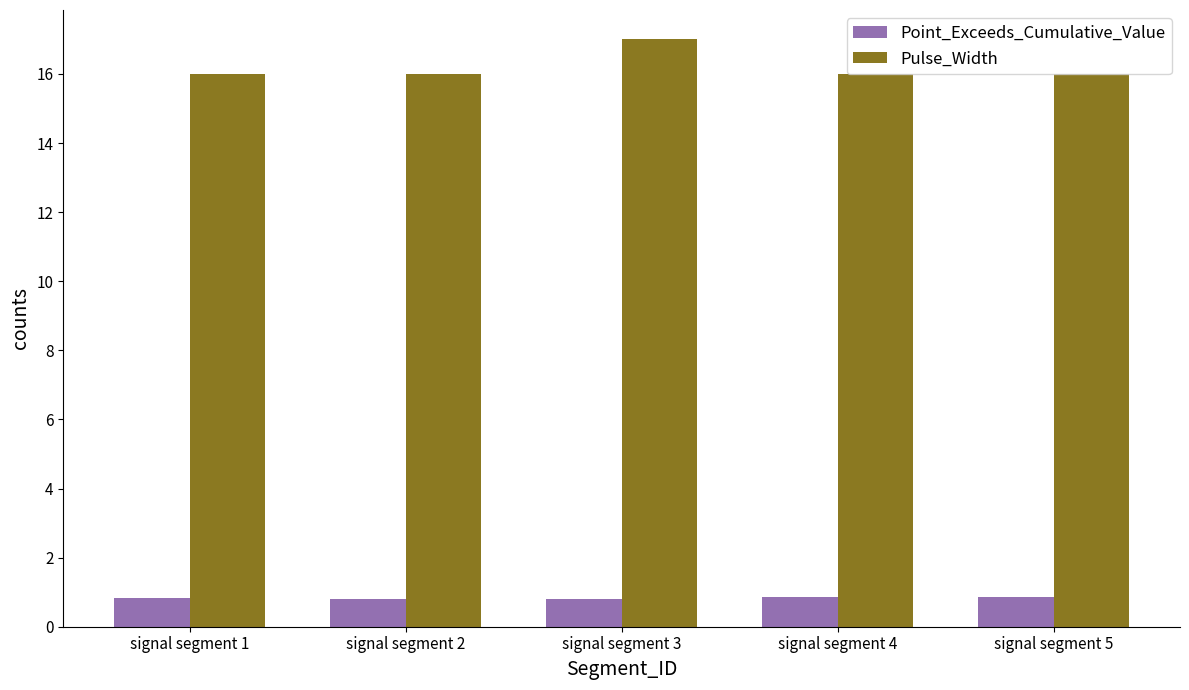

Rank the series at signal segment 3 from highest to lowest value.

Pulse_Width, Point_Exceeds_Cumulative_Value